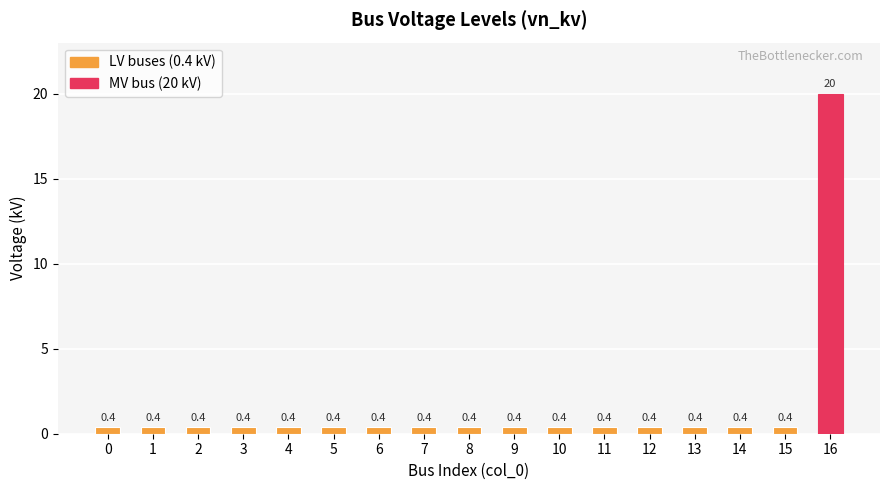

At which category does the chart reach its peak across all series?

16